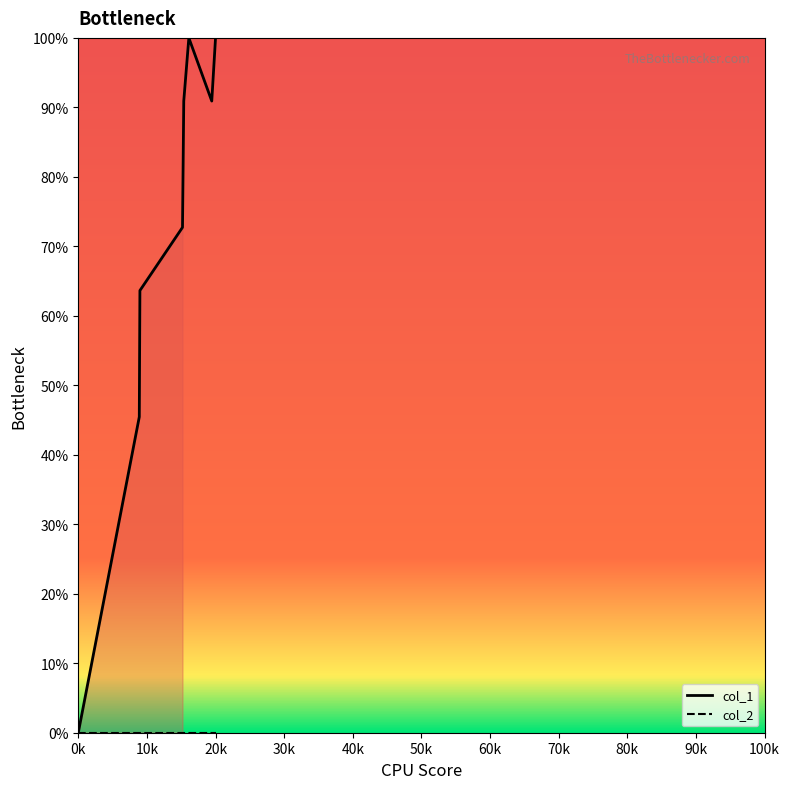

The value of col_1 at 20k is 100.0. True or false?

True